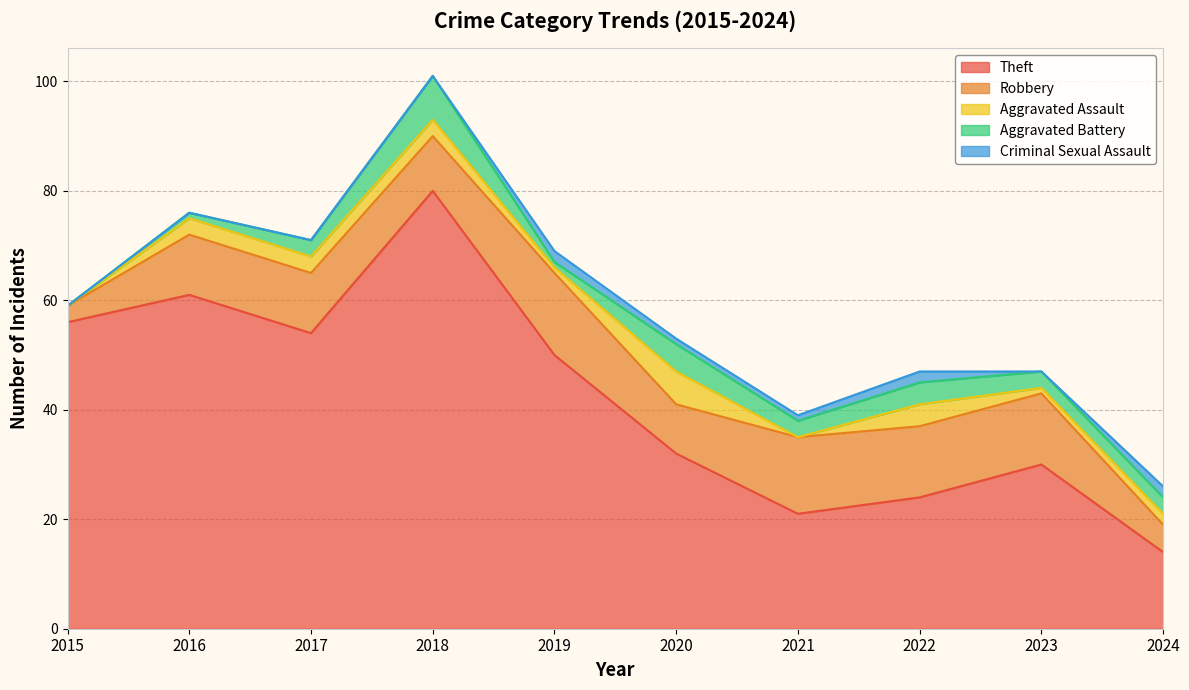

What is the difference between the Robbery values at 2015 and 2017?

8